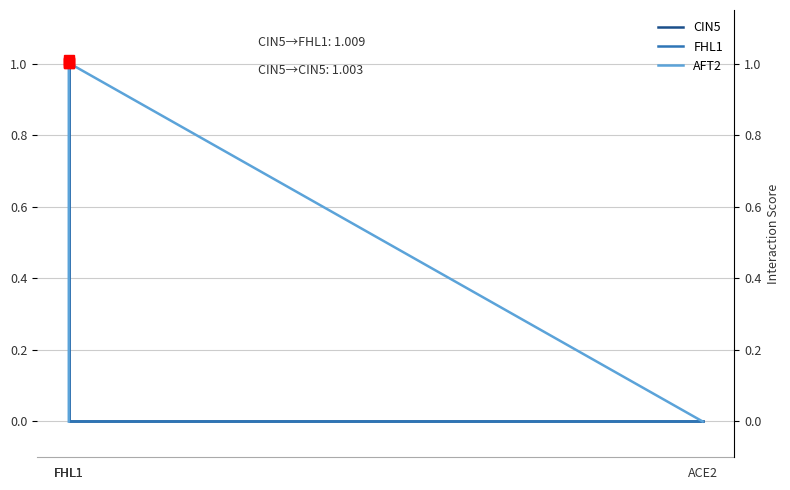

At FHL1, list the series in order from largest to smallest.

AFT2, CIN5, FHL1